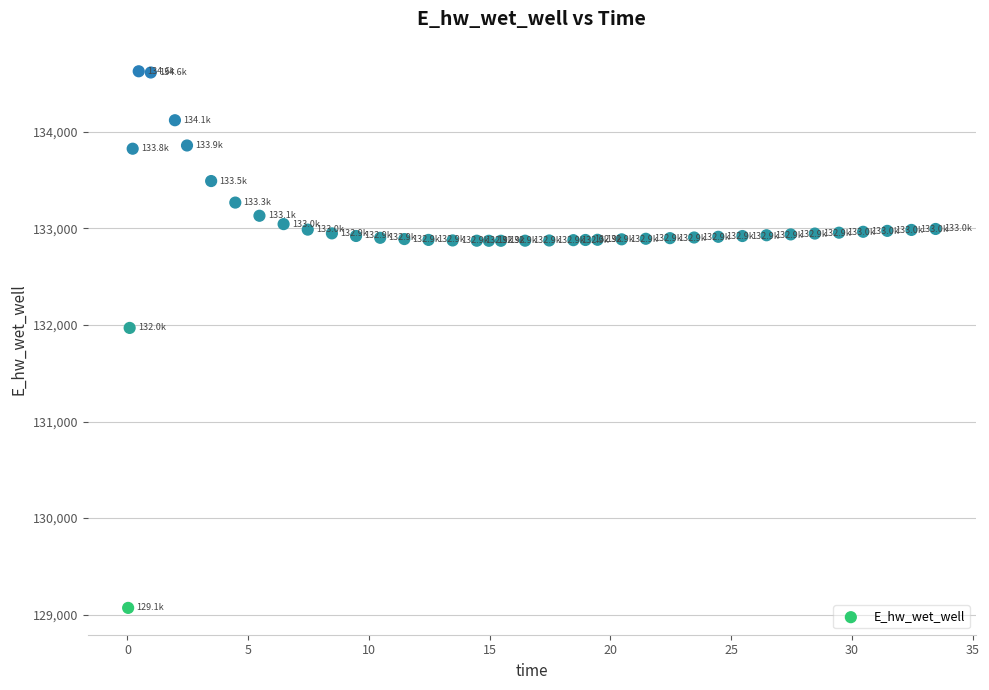

What Y value in the scatter plot is closest to 131849?

131970.0